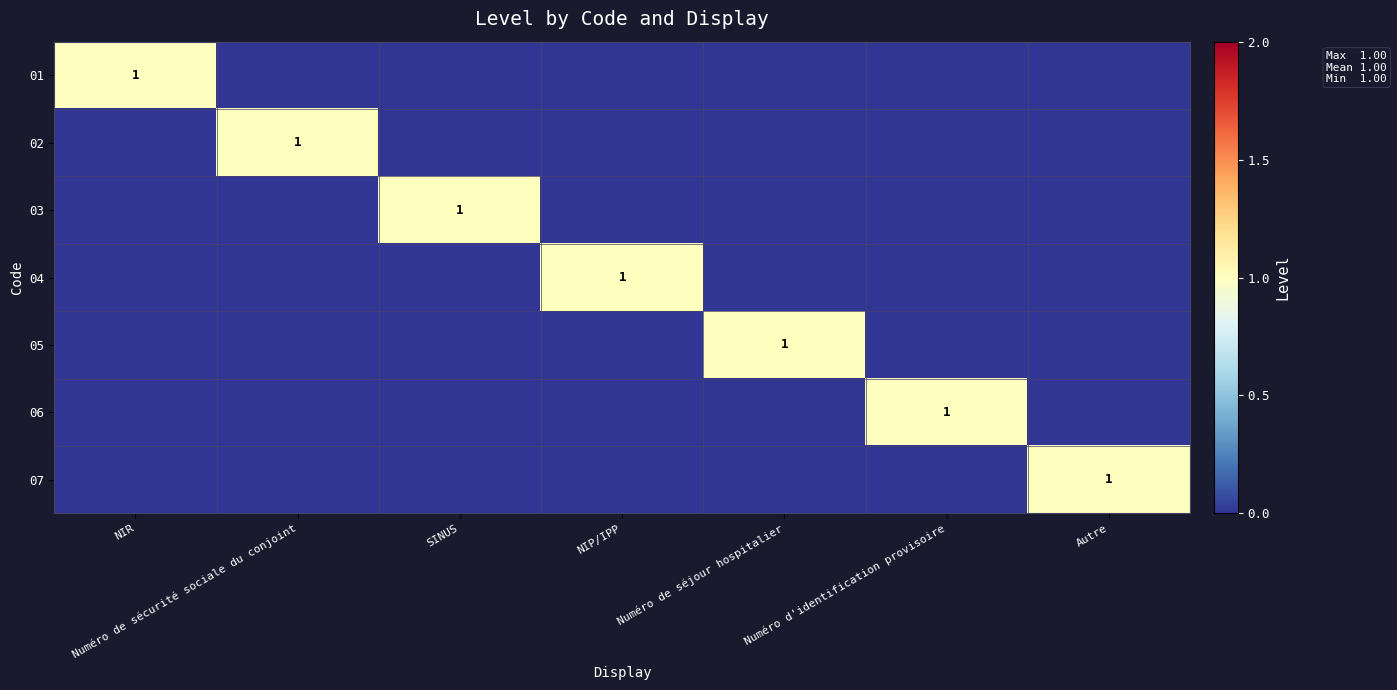

At which category is the sum across all series the highest?

NIR